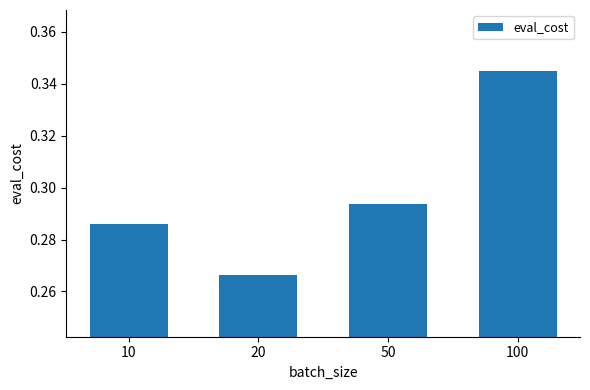

Which category has the lowest value across all series?

20